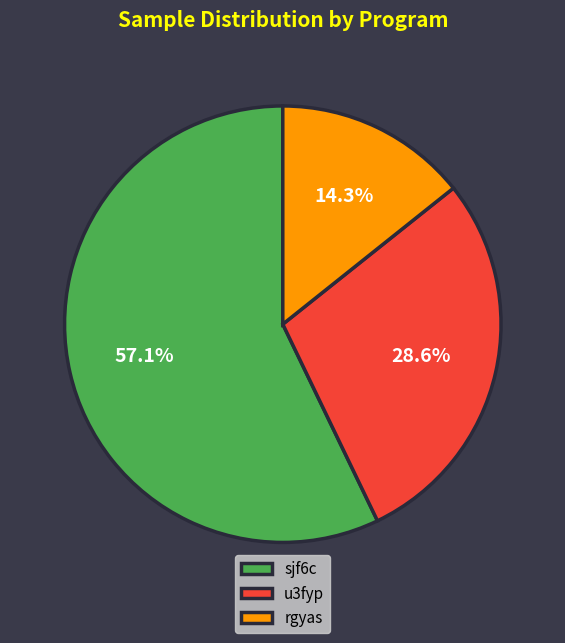

Count the number of slices in the pie.

3